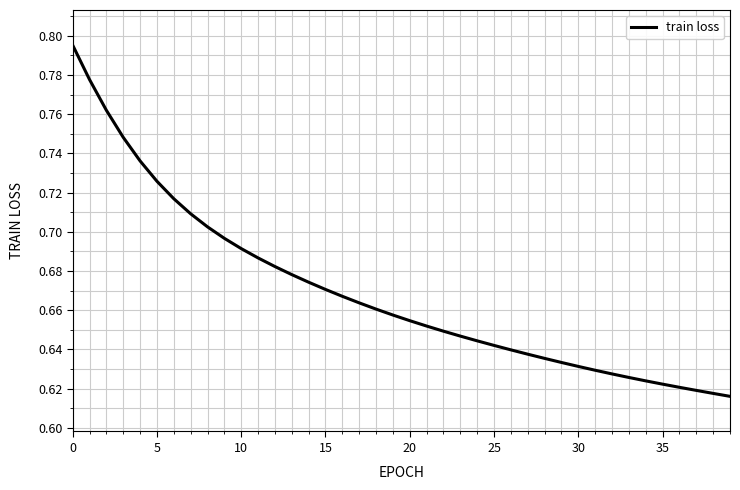

Is this an area chart (filled region under the line)?

No